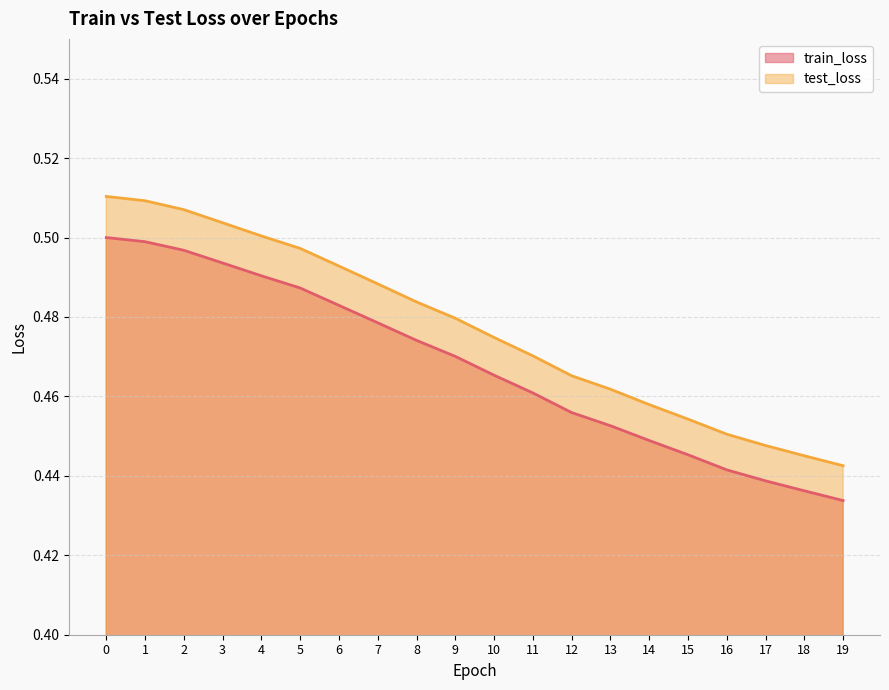

How many lines are shown in the chart?

2